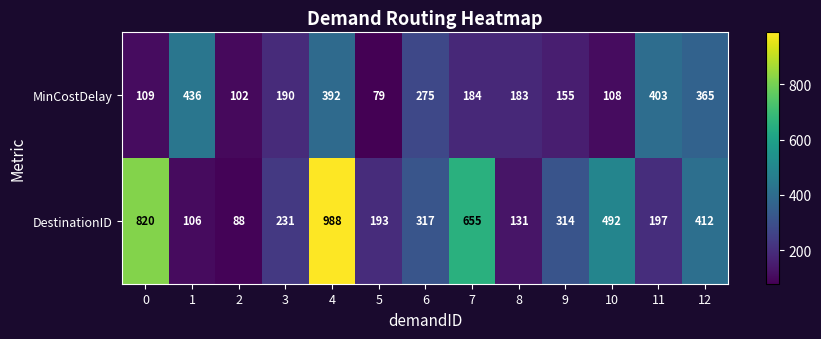

At which category is the sum across all series the highest?

4